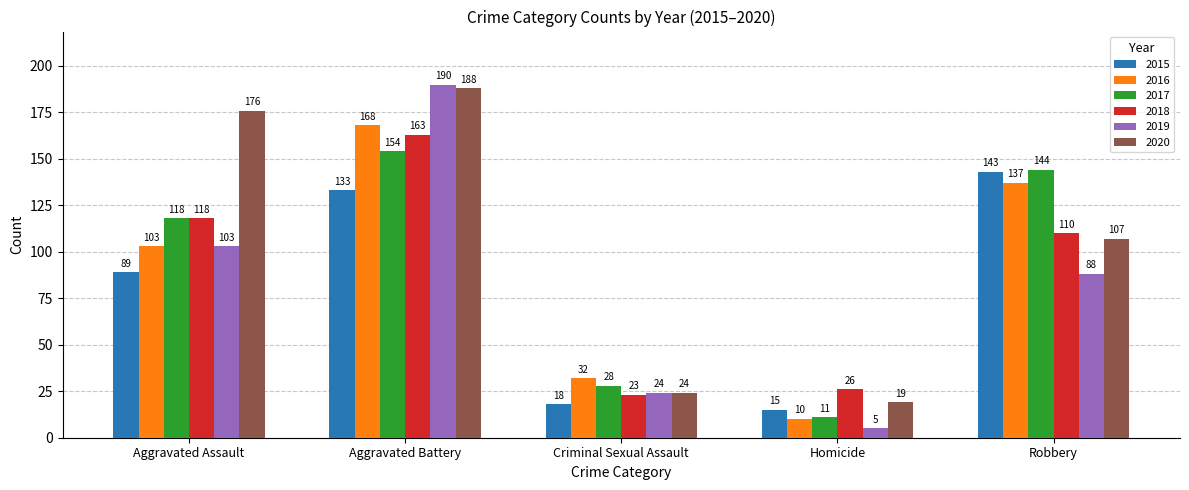

How many bars are there in total?

30